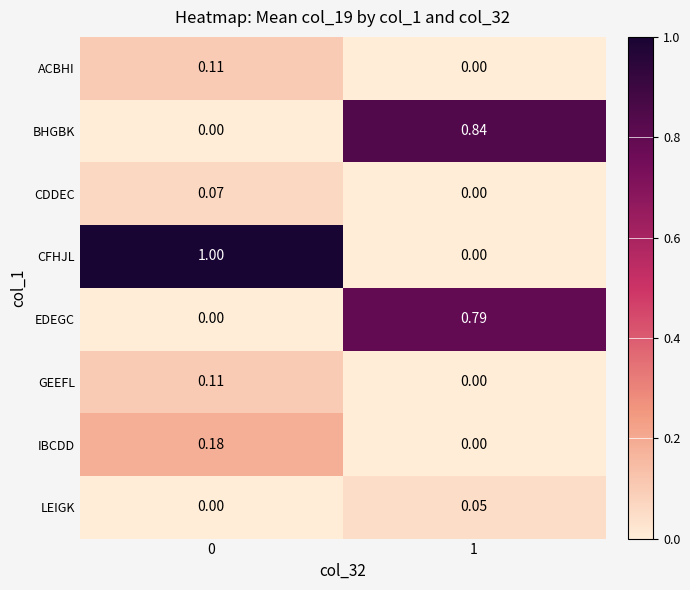

Which series changed the most between 0 and 1?

CFHJL